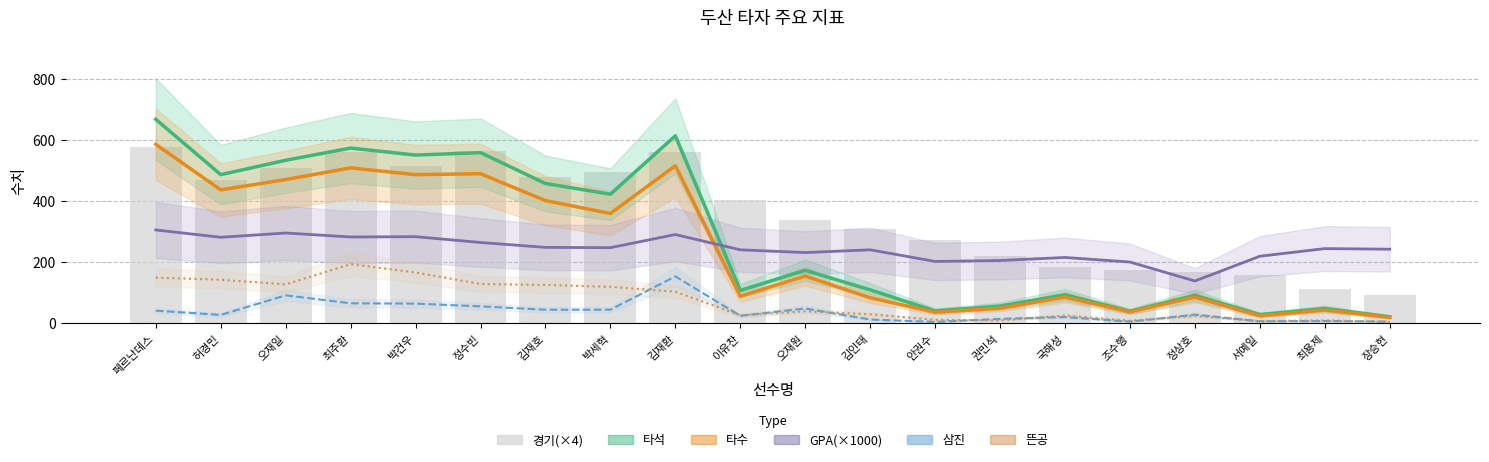

Reading left to right, what are all the values shown in this chart?

타석: 페르난데스=668	허경민=487	오재일=534	최주환=574	박건우=551	정수빈=559	김재호=458	박세혁=423	김재환=614	이유찬=108	오재원=174	김인태=110	안권수=41	권민석=57	국해성=94	조수행=40	정상호=92	서예일=29	최용제=49	장승현=22
타수: 페르난데스=586	허경민=437	오재일=471	최주환=509	박건우=487	정수빈=490	김재호=402	박세혁=360	김재환=516	이유찬=89	오재원=155	김인태=84	안권수=37	권민석=50	국해성=86	조수행=38	정상호=86	서예일=25	최용제=44	장승현=20
GPA(×1000): 페르난데스=306	허경민=282	오재일=296	최주환=283	박건우=284	정수빈=265	김재호=249	박세혁=248	김재환=291	이유찬=241	오재원=232	김인태=241	안권수=203	권민석=206	국해성=216	조수행=201	정상호=139	서예일=220	최용제=245	장승현=243
삼진: 페르난데스=42	허경민=28	오재일=92	최주환=66	박건우=65	정수빈=56	김재호=45	박세혁=45	김재환=154	이유찬=25	오재원=49	김인태=13	안권수=5	권민석=15	국해성=21	조수행=6	정상호=29	서예일=7	최용제=8	장승현=6
뜬공: 페르난데스=150	허경민=143	오재일=128	최주환=194	박건우=167	정수빈=129	김재호=126	박세혁=120	김재환=104	이유찬=27	오재원=40	김인태=30	안권수=12	권민석=10	국해성=26	조수행=9	정상호=25	서예일=8	최용제=10	장승현=5
경기(×4): 페르난데스=576	허경민=468	오재일=508	최주환=560	박건우=516	정수빈=564	김재호=480	박세혁=496	김재환=560	이유찬=404	오재원=340	김인태=308	안권수=272	권민석=220	국해성=184	조수행=176	정상호=168	서예일=160	최용제=112	장승현=92